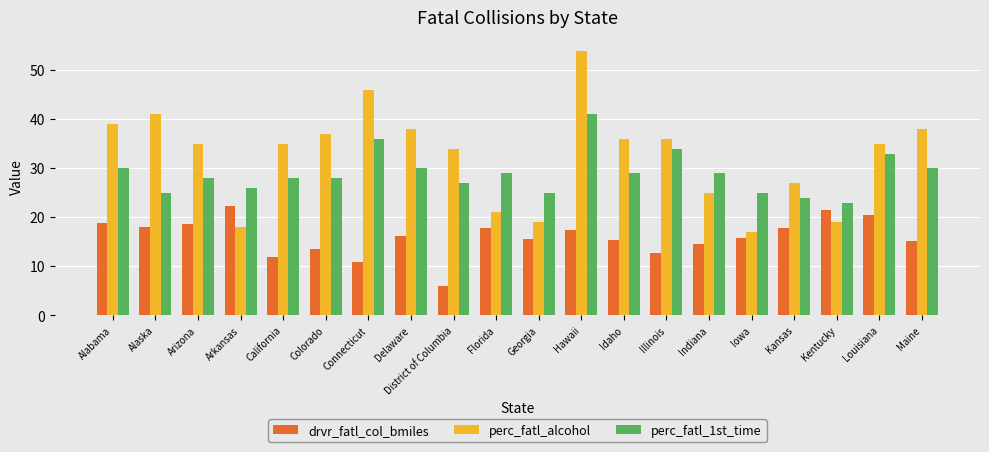

What are all the series names shown in the legend?

drvr_fatl_col_bmiles, perc_fatl_alcohol, perc_fatl_1st_time